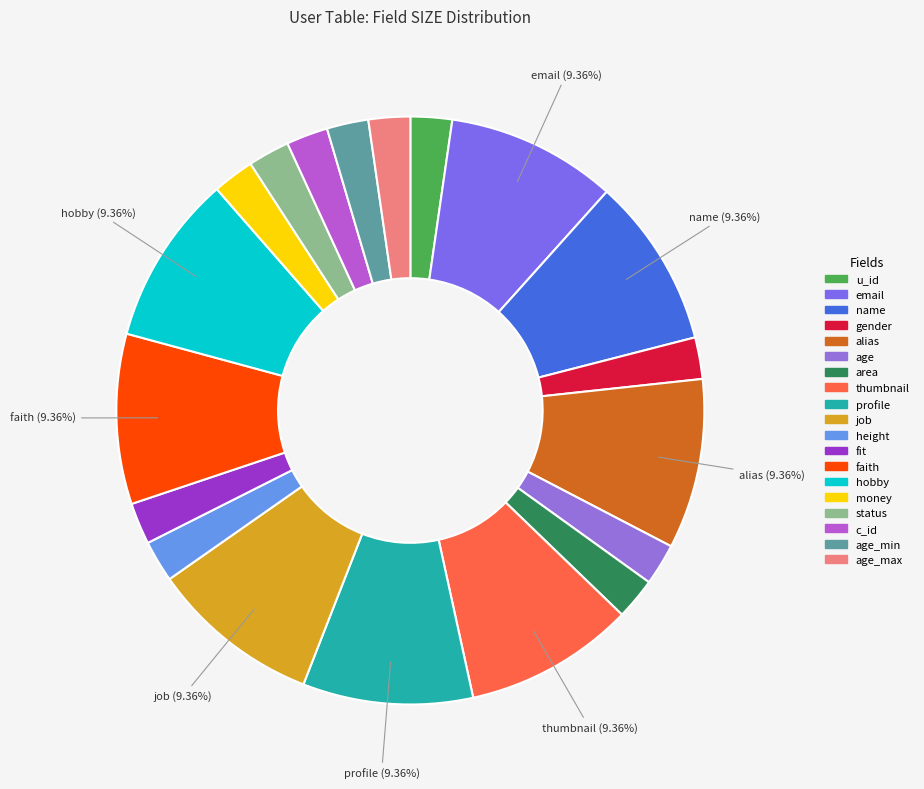

Rank the categories by value from highest to lowest.

email, name, alias, thumbnail, profile, job, faith, hobby, u_id, gender, age, area, height, fit, money, status, c_id, age_min, age_max